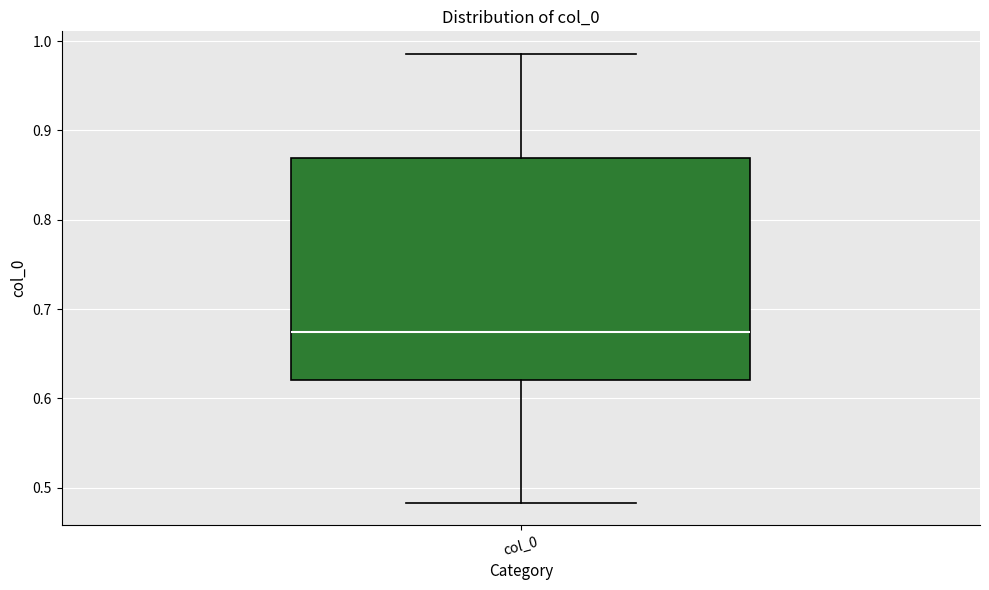

Read this box plot against the y-axis: the position of the median line, the range covered by the box, and the ends of both whiskers. The values are not printed on the chart, so give them approximately, as read against the axis.

median 0.67, box 0.62 to 0.87, whiskers 0.48 to 0.99